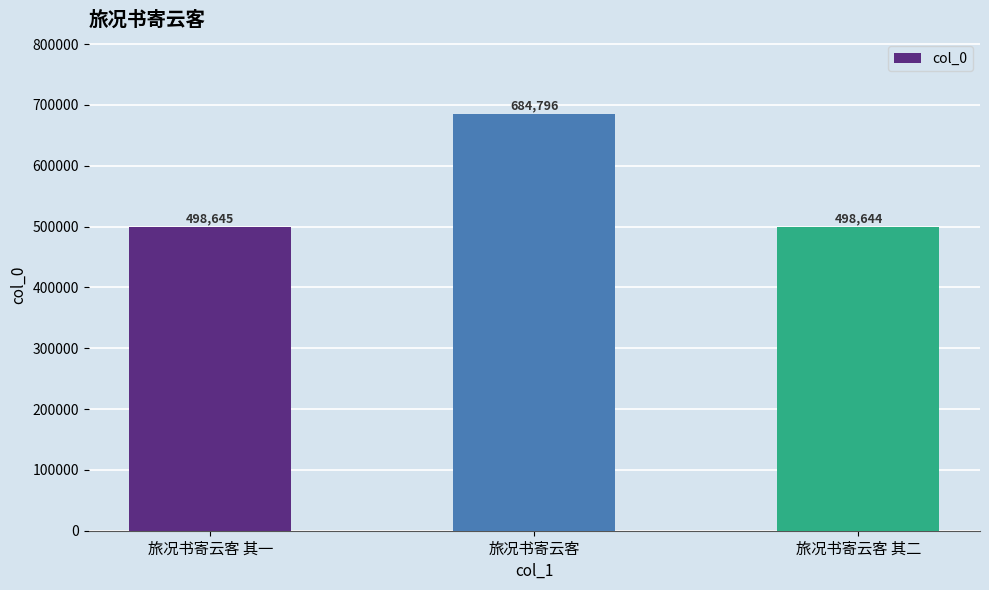

Reading right to left, list all the values displayed in this chart.

498644	684796	498645